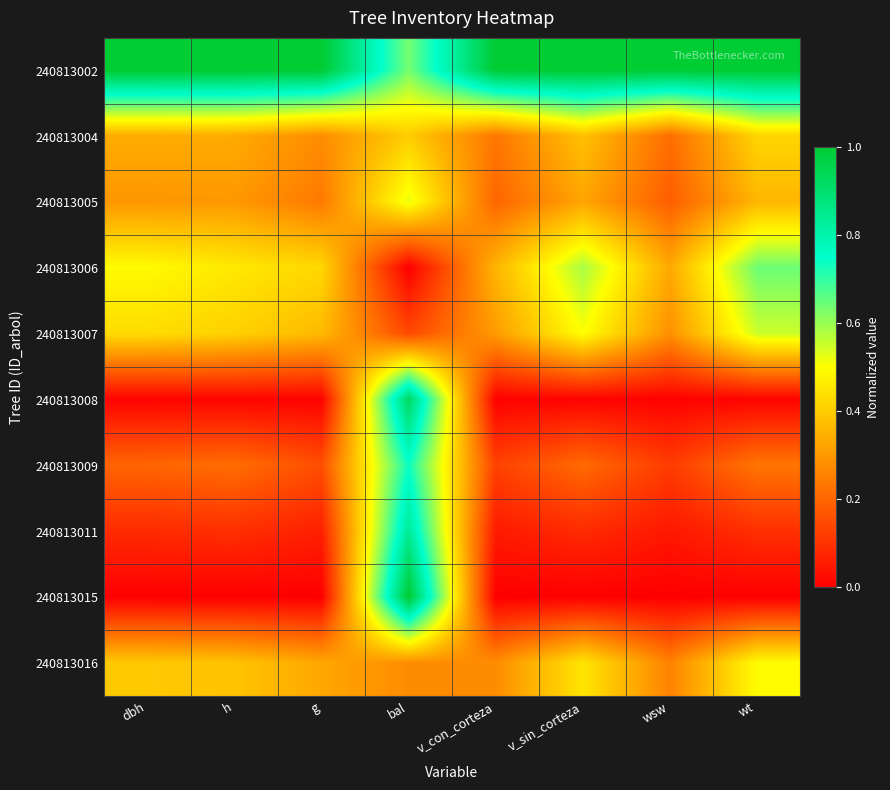

Rank the series at bal from lowest to highest value.

240813006, 240813007, 240813016, 240813004, 240813005, 240813002, 240813009, 240813011, 240813008, 240813015